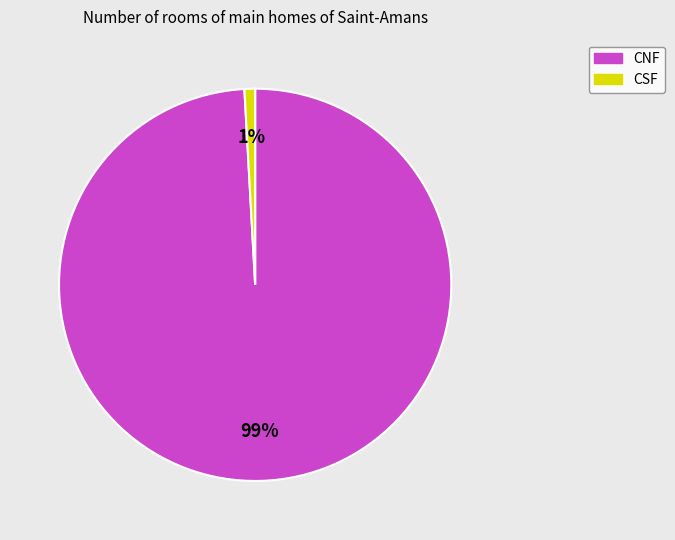

Which slice represents more than half of the pie?

CNF